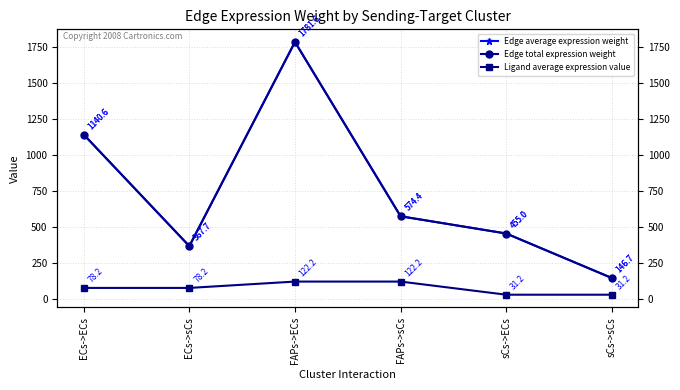

Reading right to left, extract all data points from this chart.

Edge average expression weight: sCs->sCs=146.7	sCs->ECs=455.0	FAPs->sCs=574.4	FAPs->ECs=1781.6	ECs->sCs=367.7	ECs->ECs=1140.6
Edge total expression weight: sCs->sCs=146.7	sCs->ECs=455.0	FAPs->sCs=574.4	FAPs->ECs=1781.6	ECs->sCs=367.7	ECs->ECs=1140.6
Ligand average expression value: sCs->sCs=31.2	sCs->ECs=31.2	FAPs->sCs=122.2	FAPs->ECs=122.2	ECs->sCs=78.2	ECs->ECs=78.2